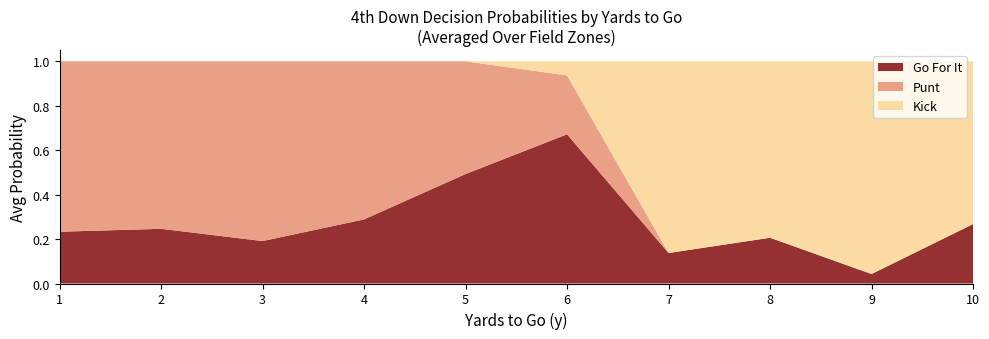

True or false: Go For It has a value of 0.1 at 3.

False